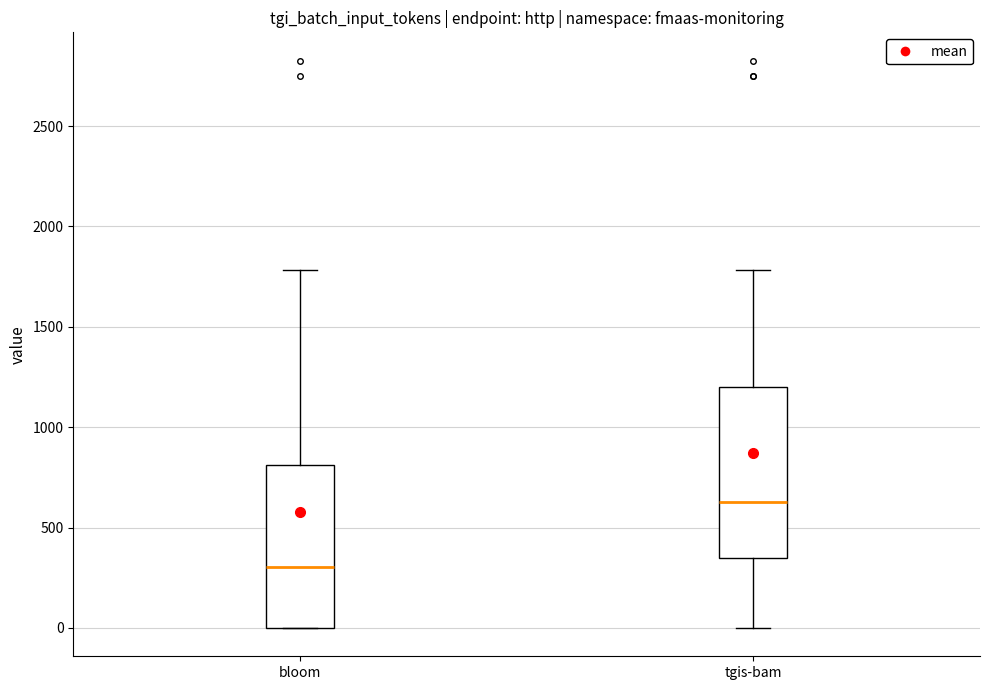

Where is the lower edge of the box for tgis-bam on the y-axis? The values are not printed on the chart, so give them approximately, as read against the axis.

350